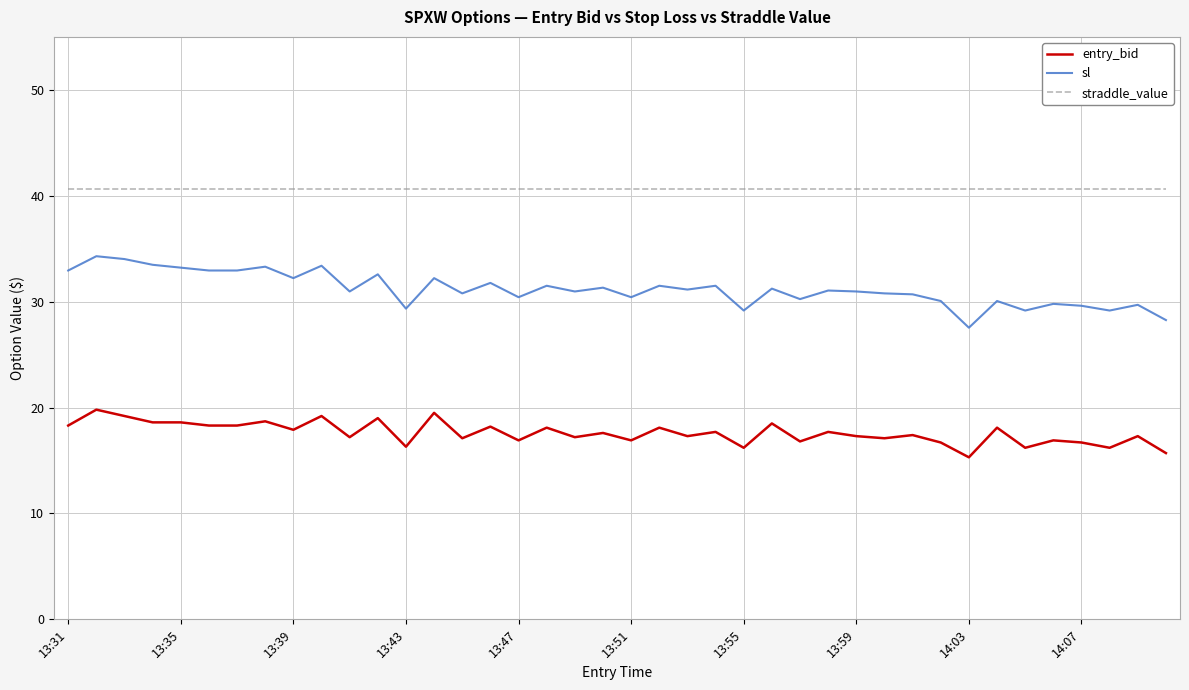

True or false: entry_bid and straddle_value cross at least once.

False